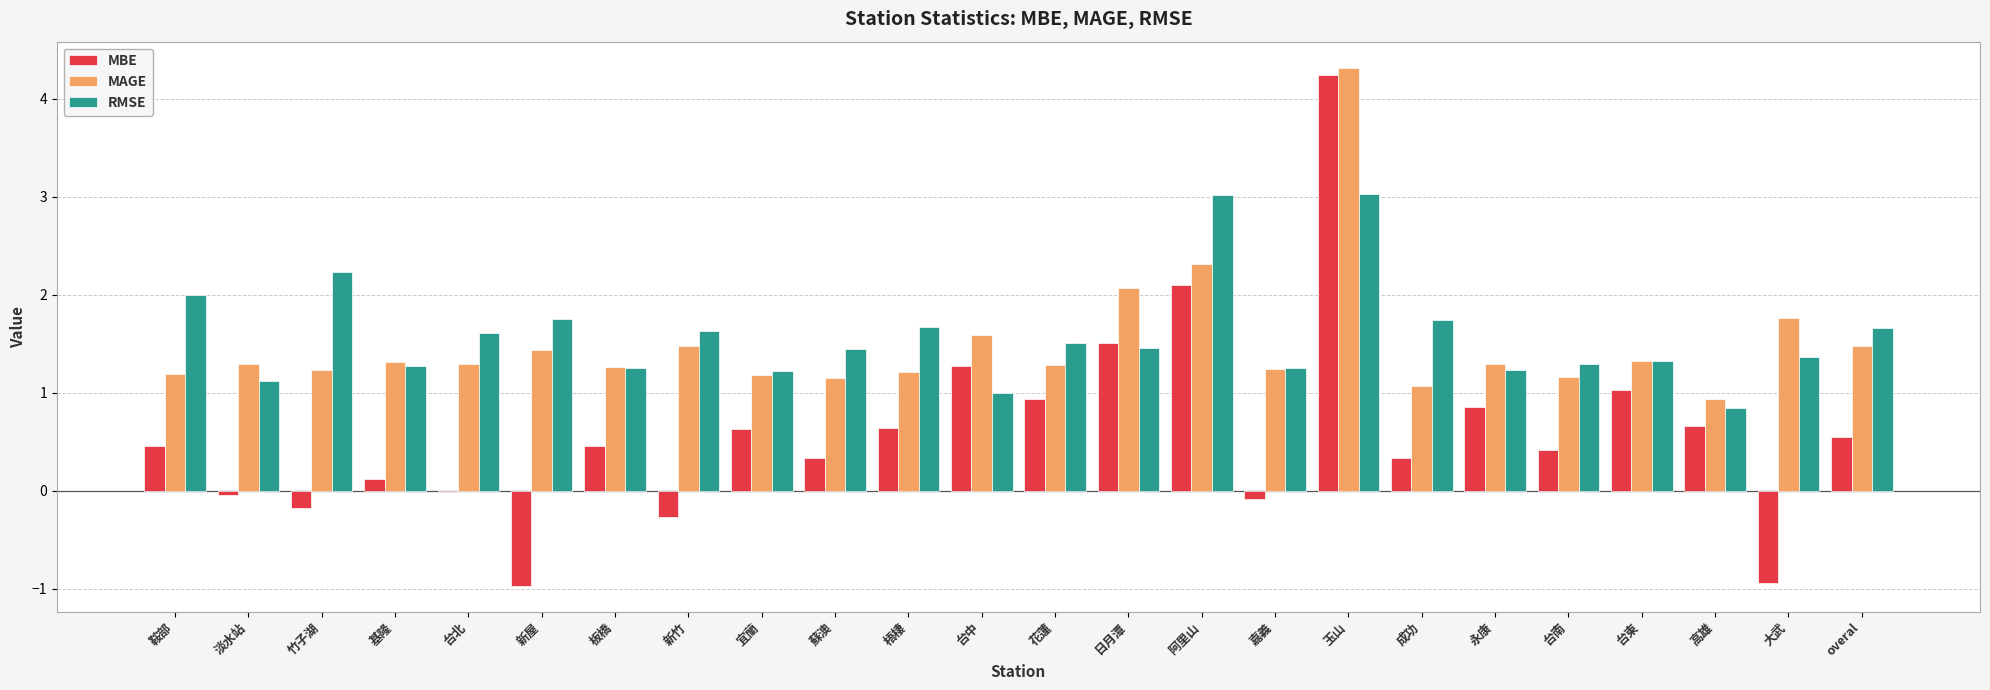

Which category has the highest value in the MBE series?

玉山